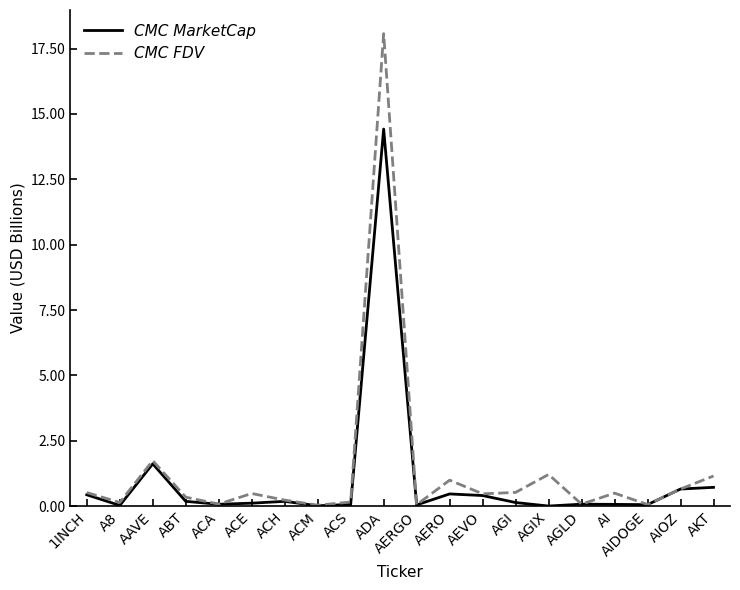

At which label is CMC FDV closest to 9?

AAVE